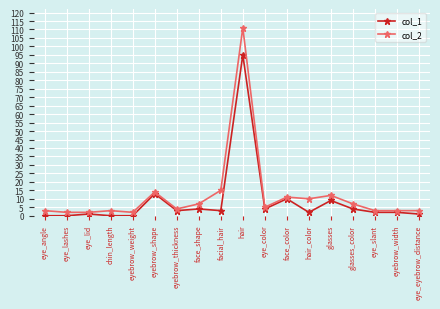

At eyebrow_thickness, list the series in order from largest to smallest.

col_2, col_1